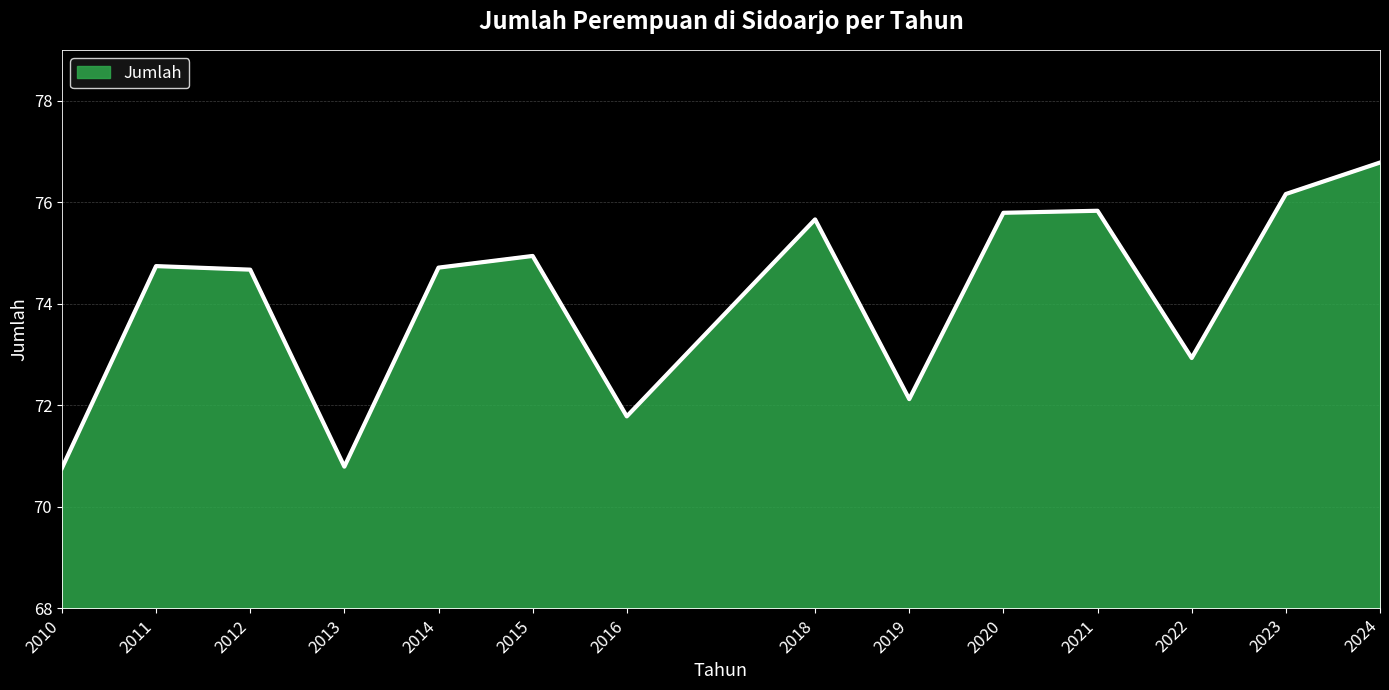

Between 2011 and 2016, which is larger?

2011